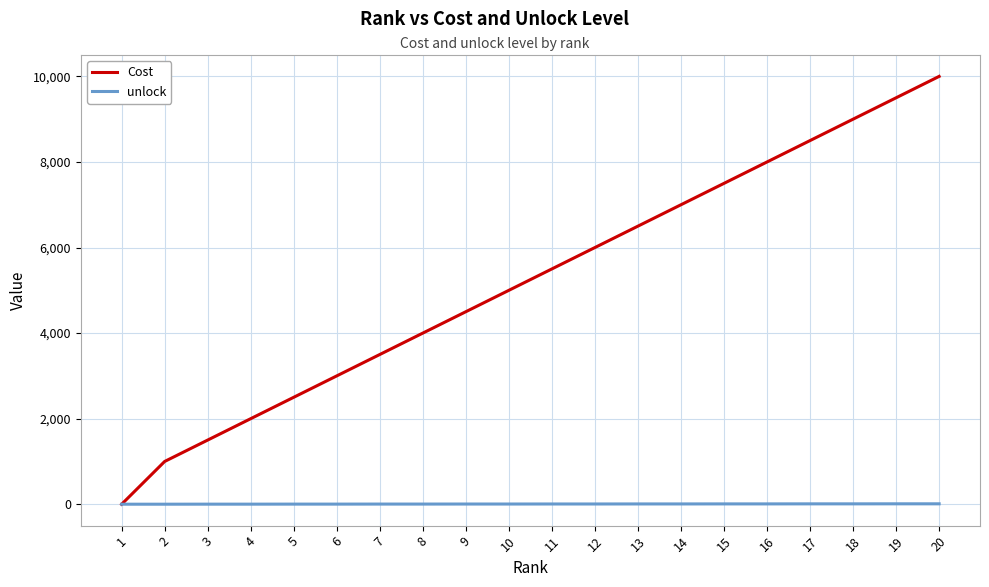

How many times do unlock and Cost cross each other?

1